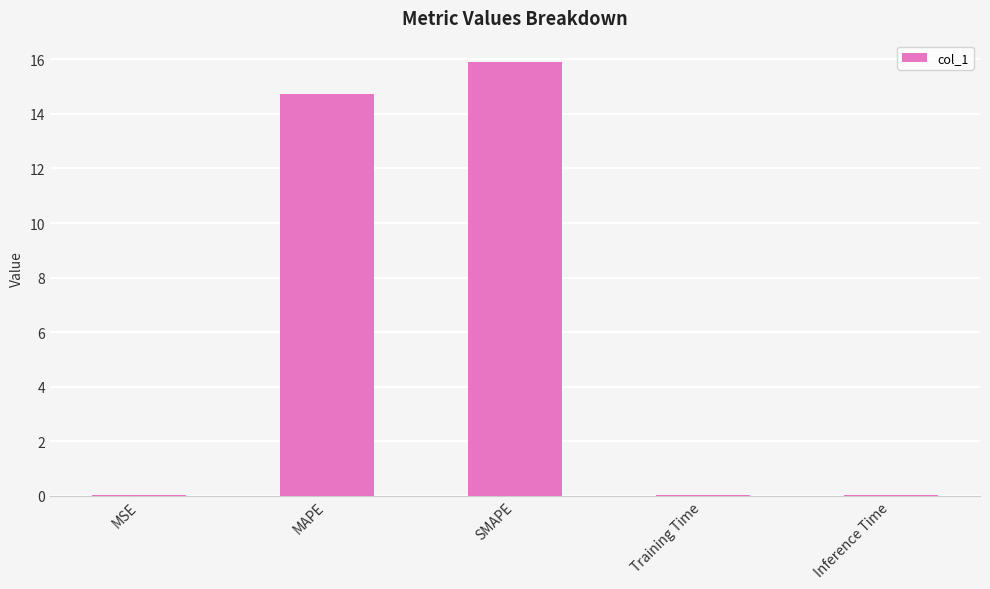

What is the approximate value at MAPE?

14.7